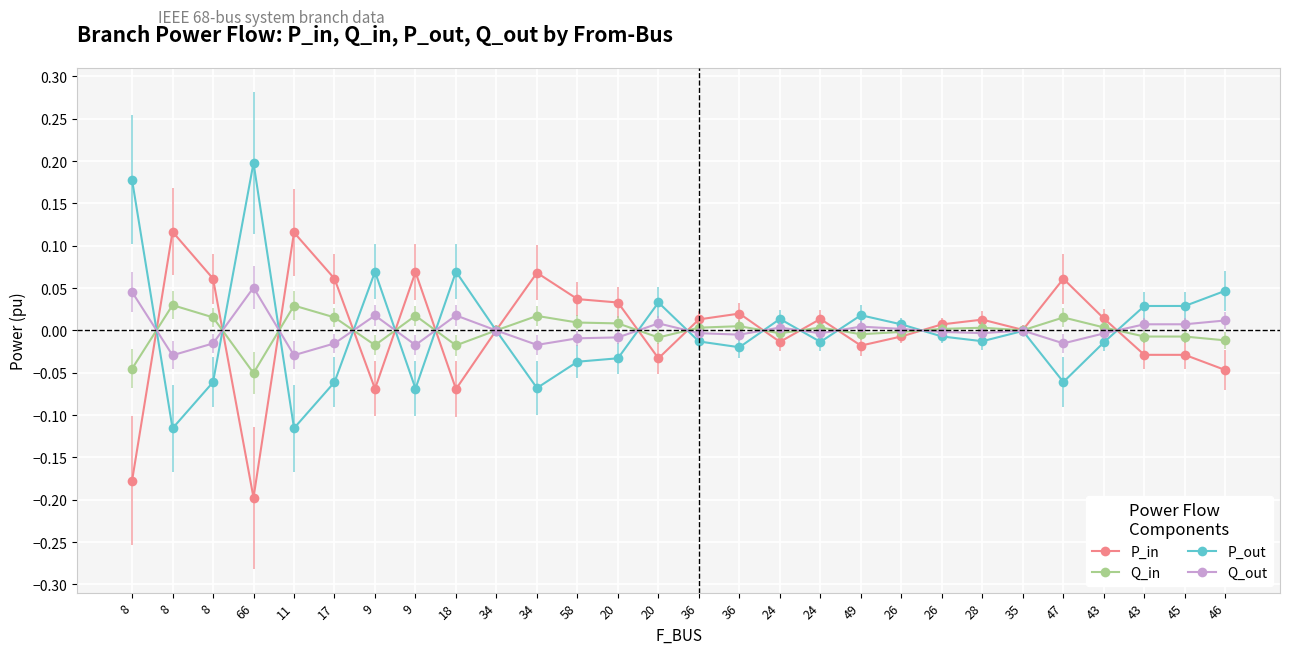

At which label does Q_out reach its minimum?

8